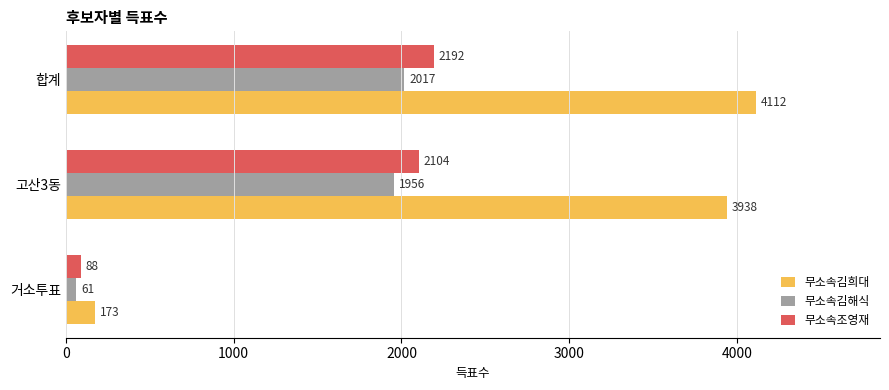

List the labels in order of 무소속조영재 value, largest first.

합계, 고산3동, 거소투표